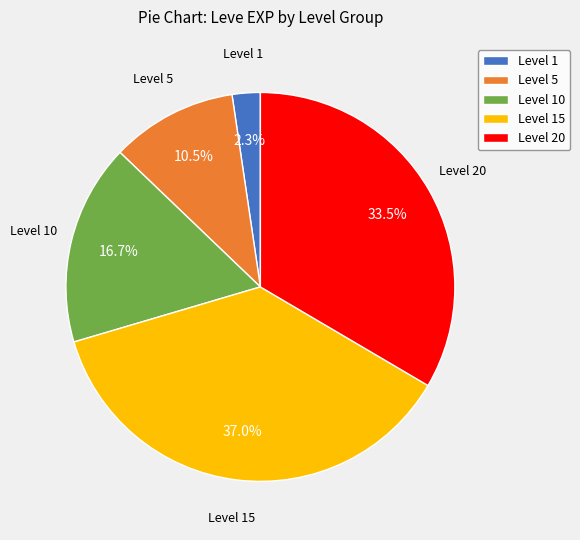

Is it true that Level 15 is 1% of the pie?

False